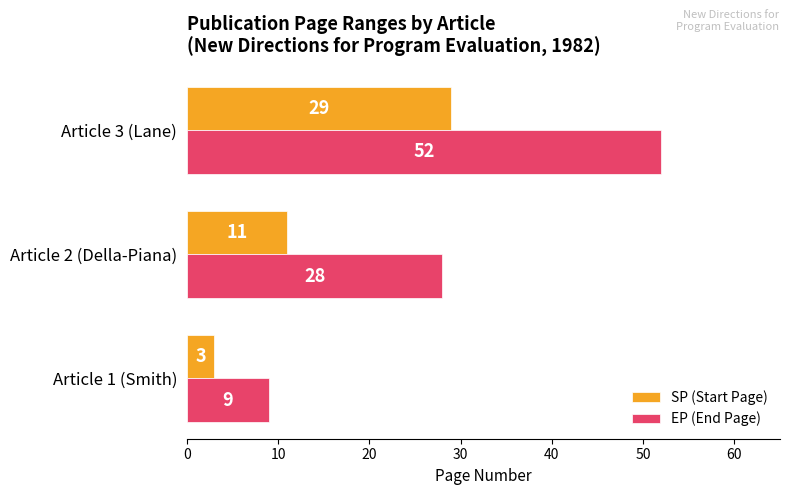

At which label is SP (Start Page) closest to 16?

Article 2 (Della-Piana)